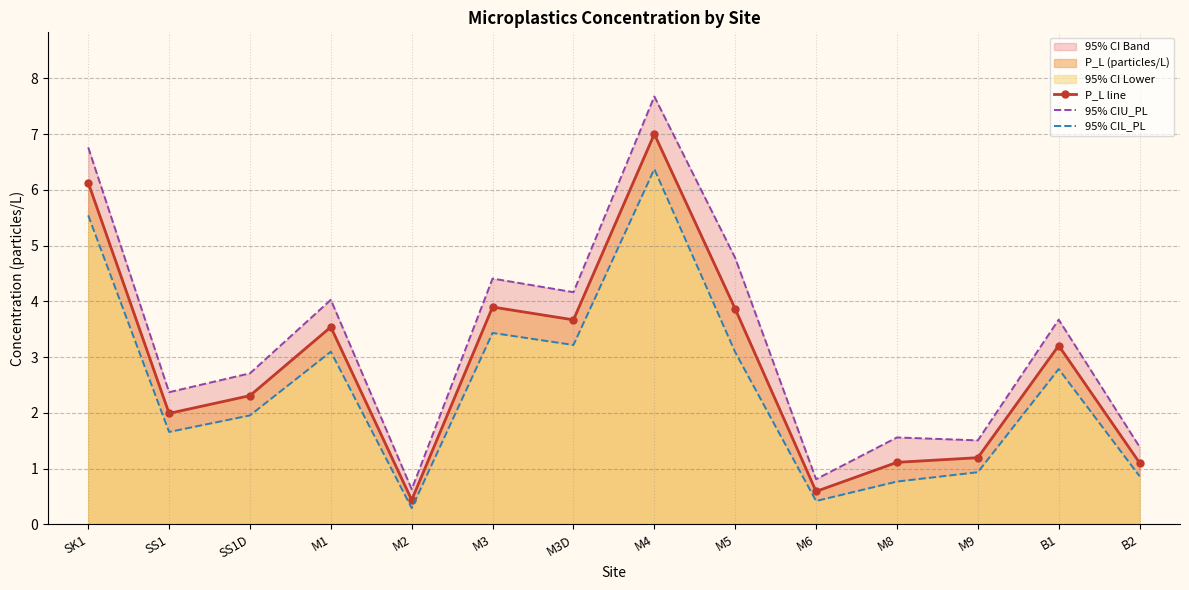

List the labels in order of 95% CIU_PL value, smallest first.

M2, M6, B2, M9, M8, SS1, SS1D, B1, M1, M3D, M3, M5, SK1, M4